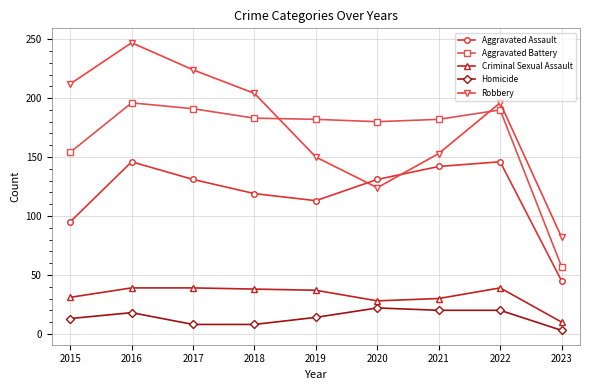

At which category does Robbery reach its first local peak?

2016